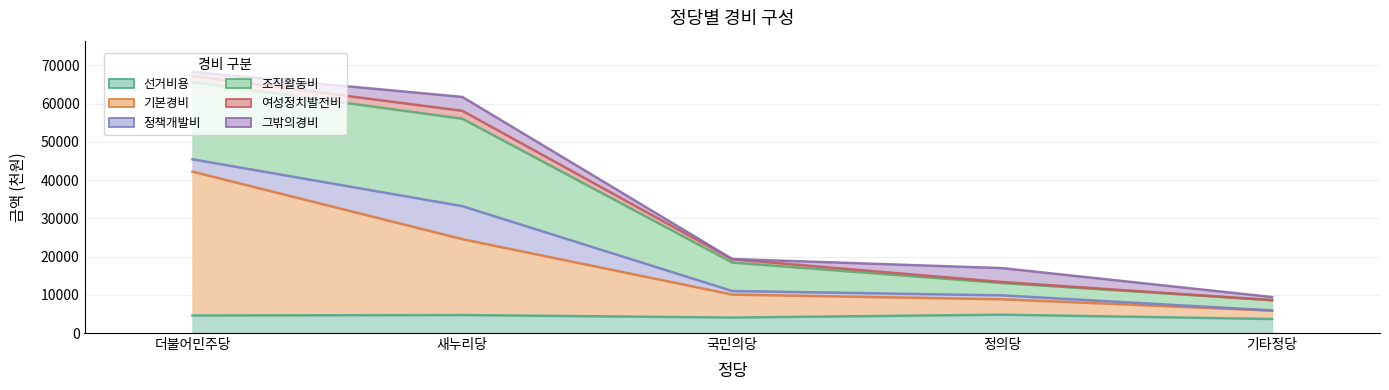

What are all the series names shown in the legend?

선거비용, 기본경비, 정책개발비, 조직활동비, 여성정치발전비, 그밖의경비